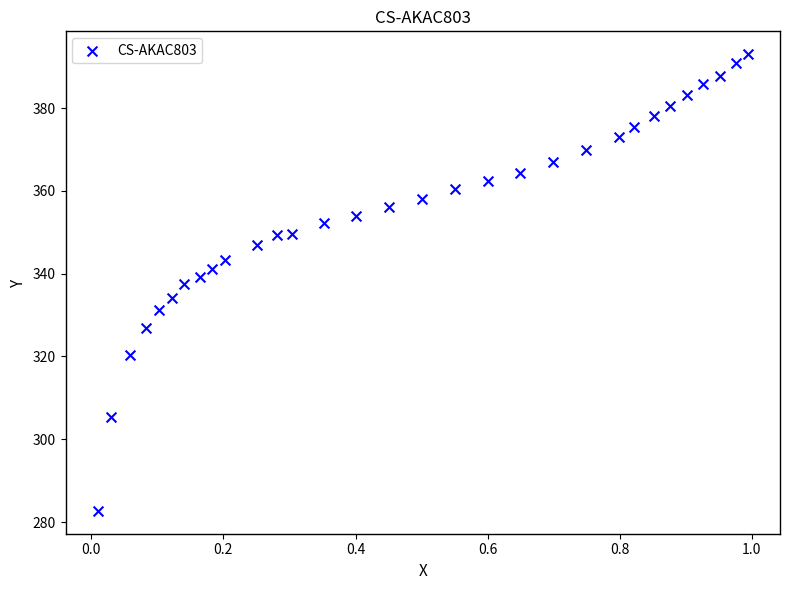

What is the range of Y values (max minus min)?

110.3